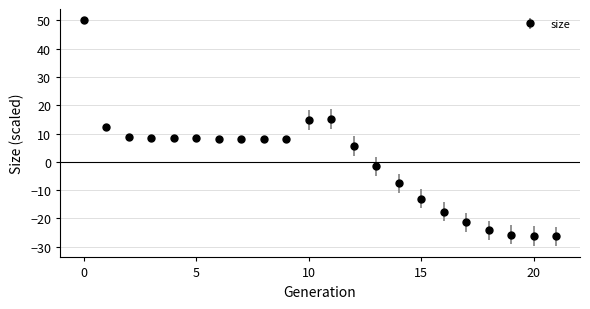

What is the maximum value shown in the chart?

50.0